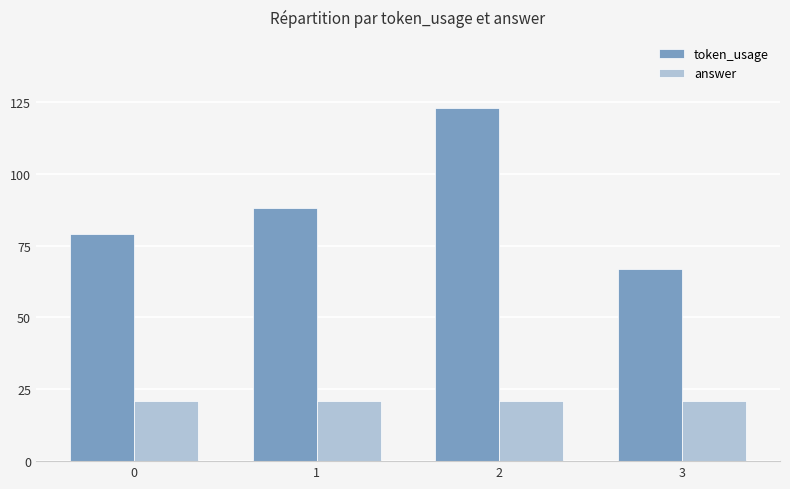

How many groups of bars are there?

4